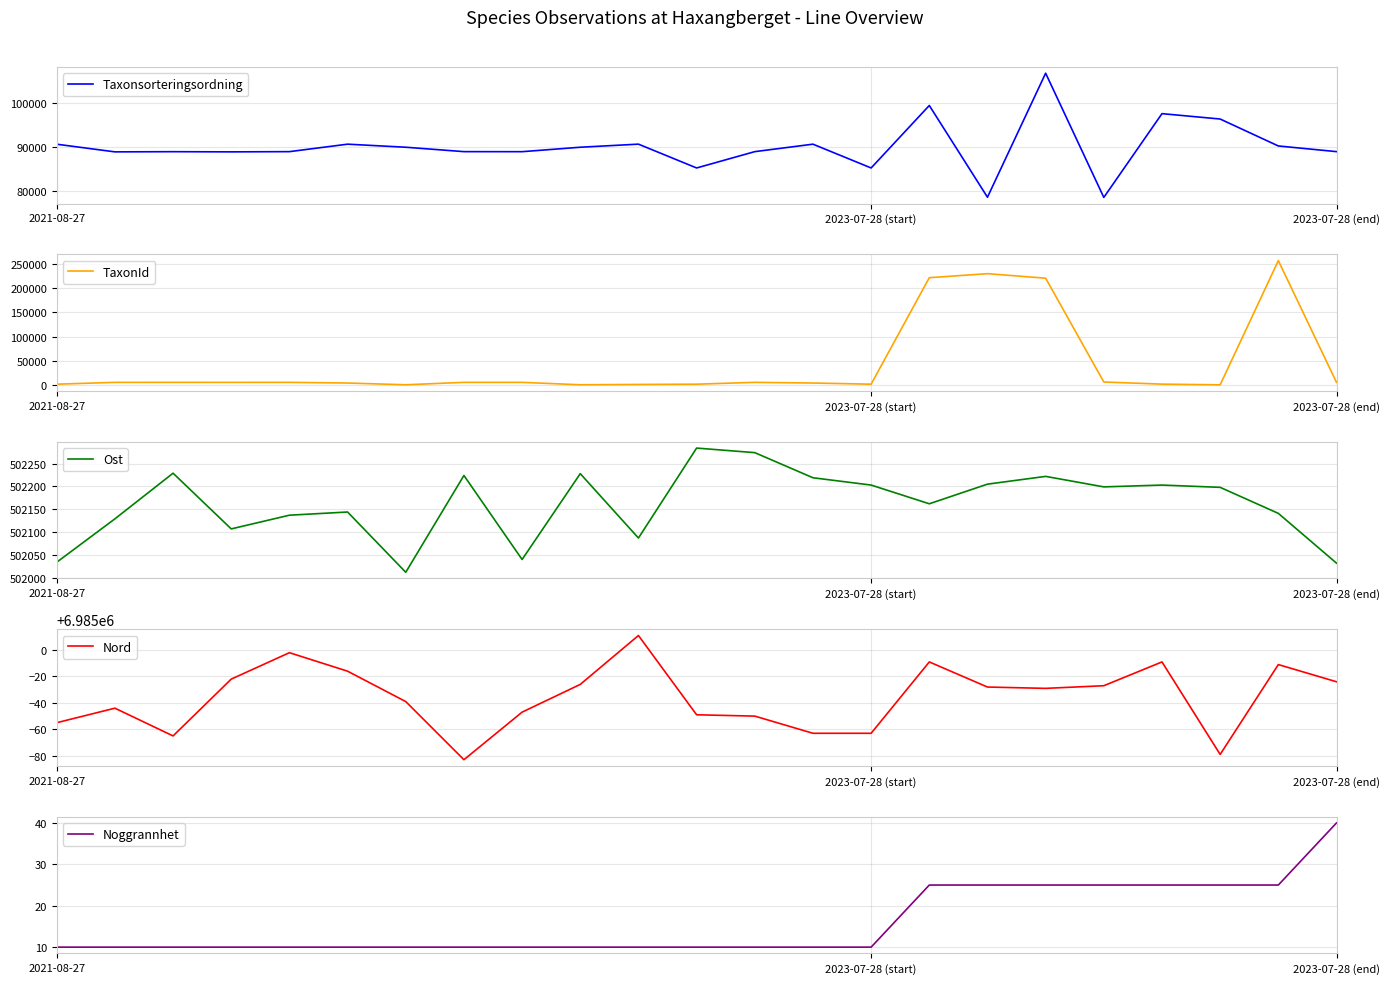

What is the sum of all Nord values?

160654171